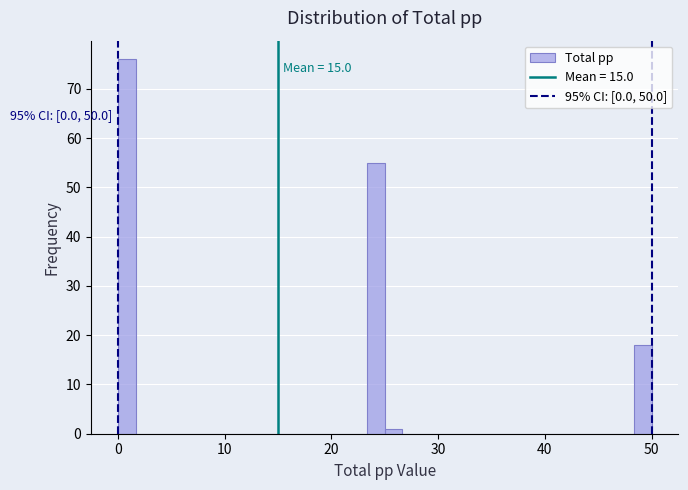

Around what value on the x-axis is the tallest bar? Give the approximate position of its centre, as read against the axis.

1